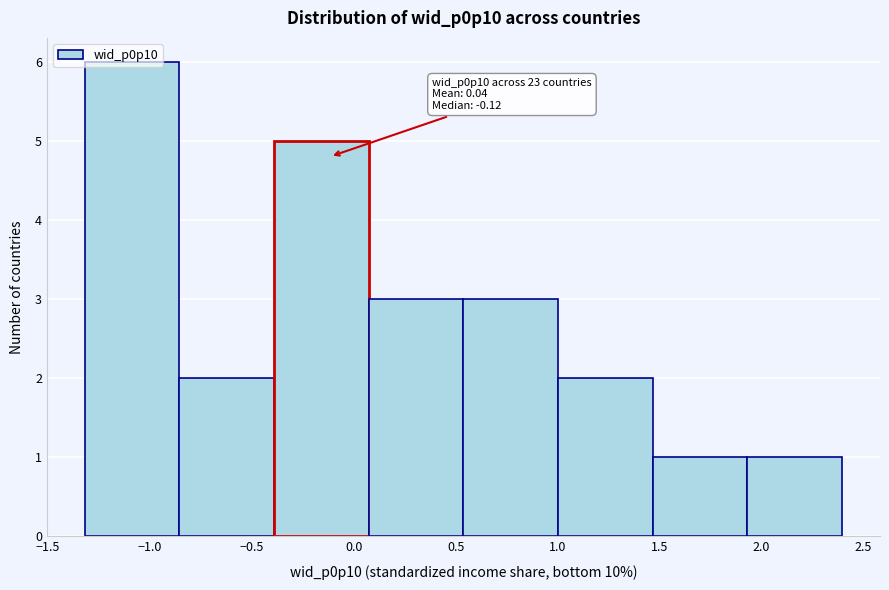

Over which range of the x-axis is the bar tallest?

-1.30 to -0.85